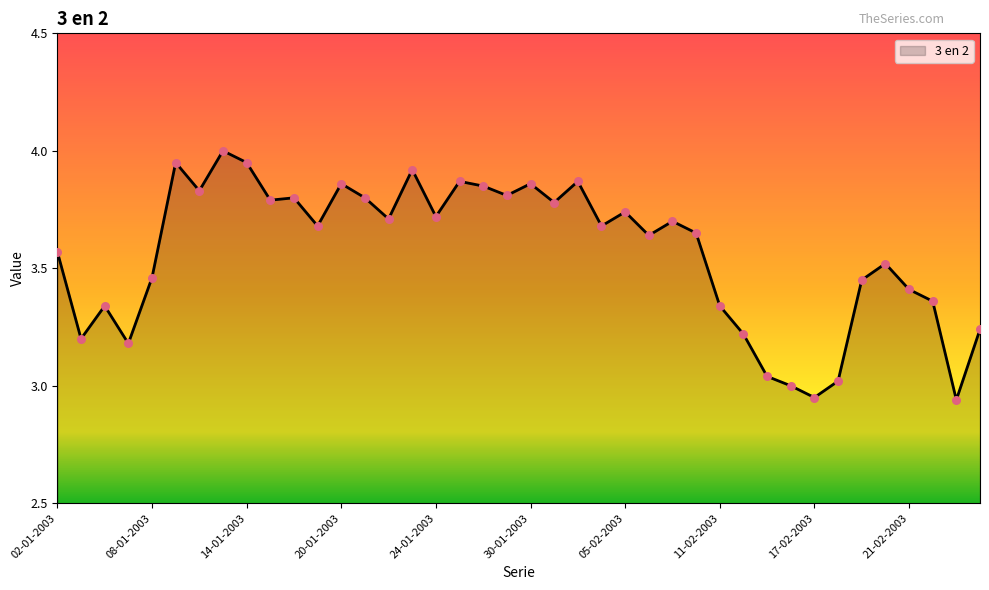

What is the difference between the maximum and minimum values?

1.1